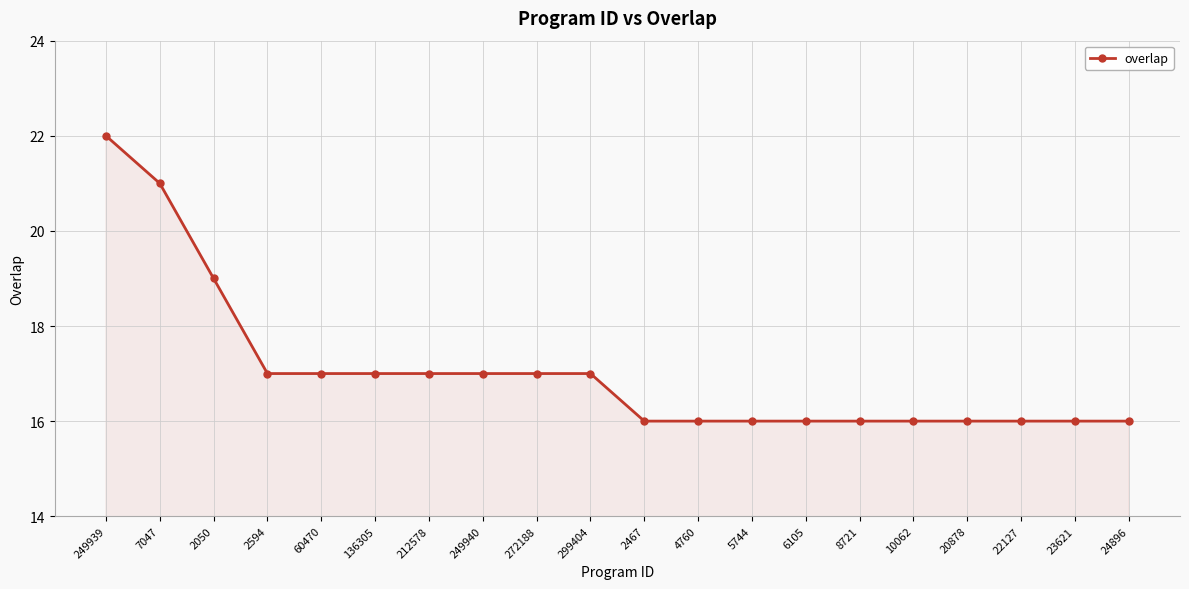

Which category has the highest value across all series?

249939